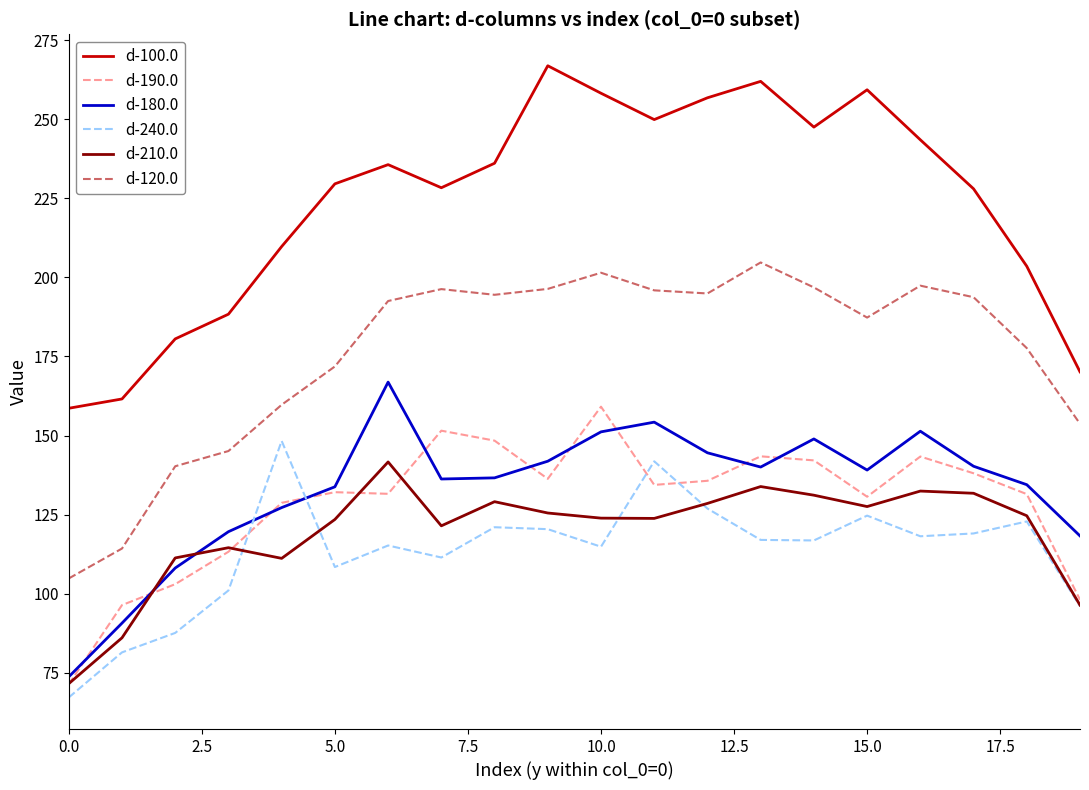

At how many categories does at least one series exceed 151?

20